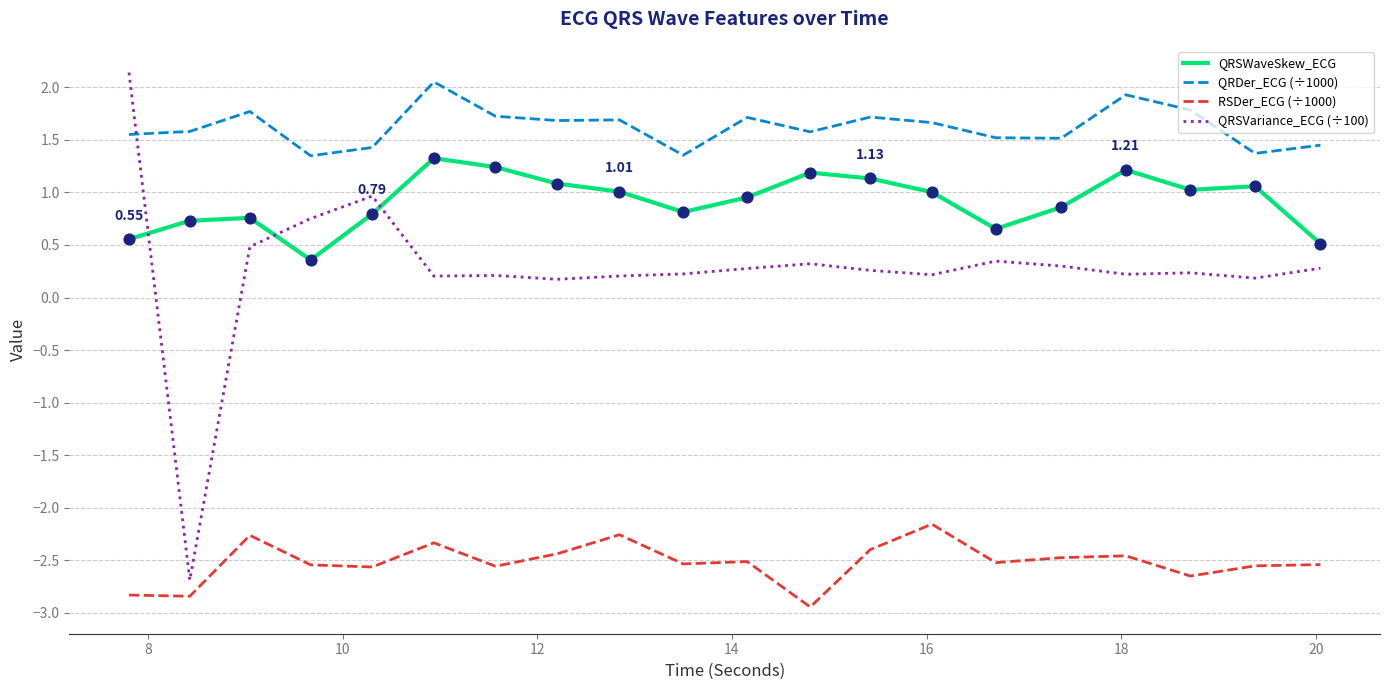

Which series has the largest total across all categories?

QRDer_ECG (÷1000)